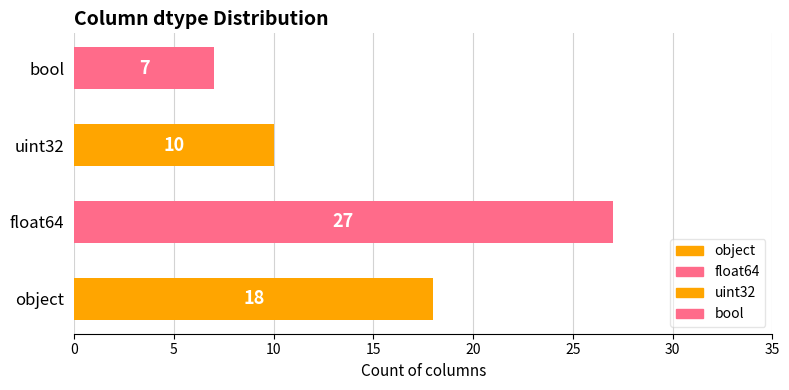

Is it true that the value at uint32 is 10?

True